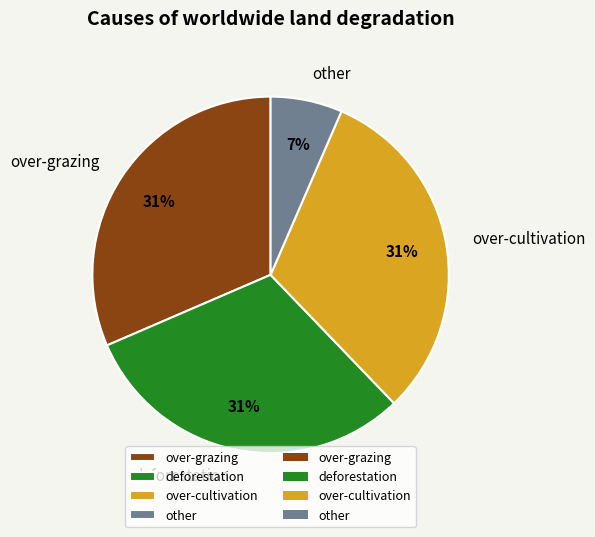

Is it true that over-grazing is 31% of the pie?

True